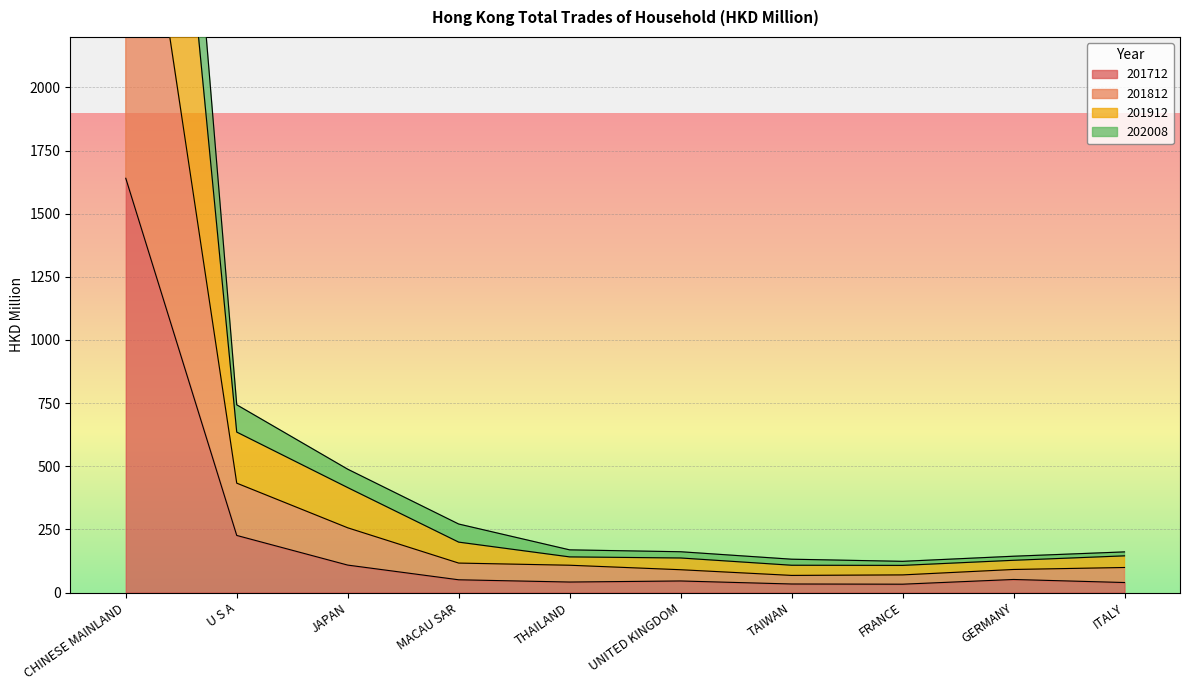

Where is 201712 nearest to the value 836?

U S A